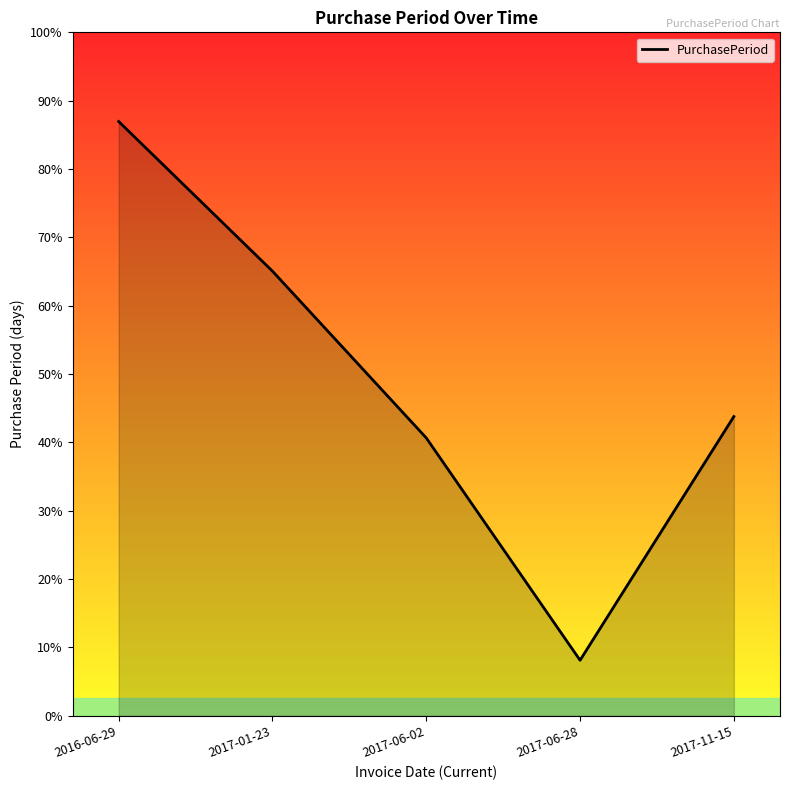

True or false: the data has more than 2 interior local peaks.

False